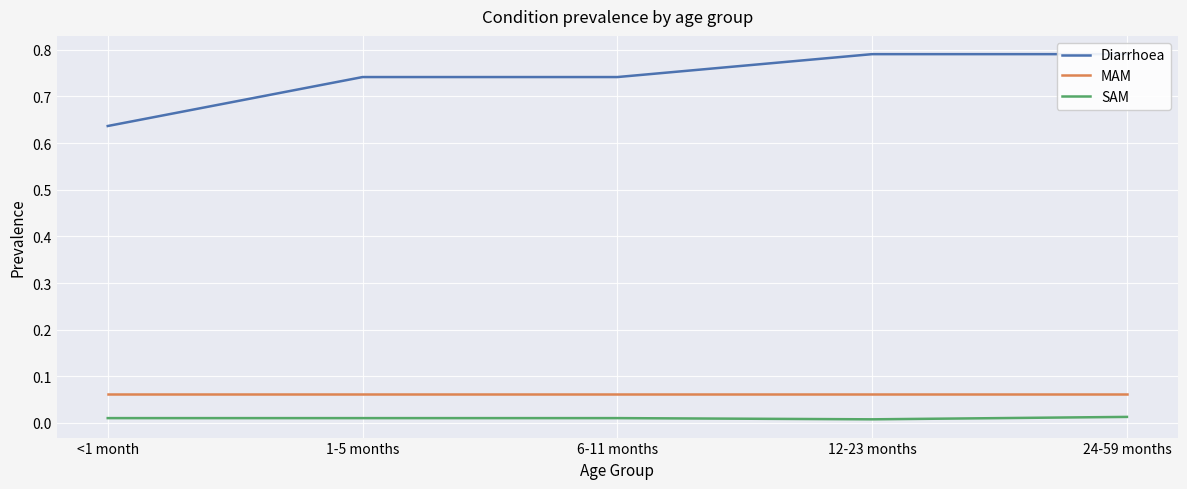

Reading left to right, extract all data points from this chart.

Diarrhoea: <1 month=0.6	1-5 months=0.7	6-11 months=0.7	12-23 months=0.8	24-59 months=0.8
MAM: <1 month=0.1	1-5 months=0.1	6-11 months=0.1	12-23 months=0.1	24-59 months=0.1
SAM: <1 month=0.0	1-5 months=0.0	6-11 months=0.0	12-23 months=0.0	24-59 months=0.0